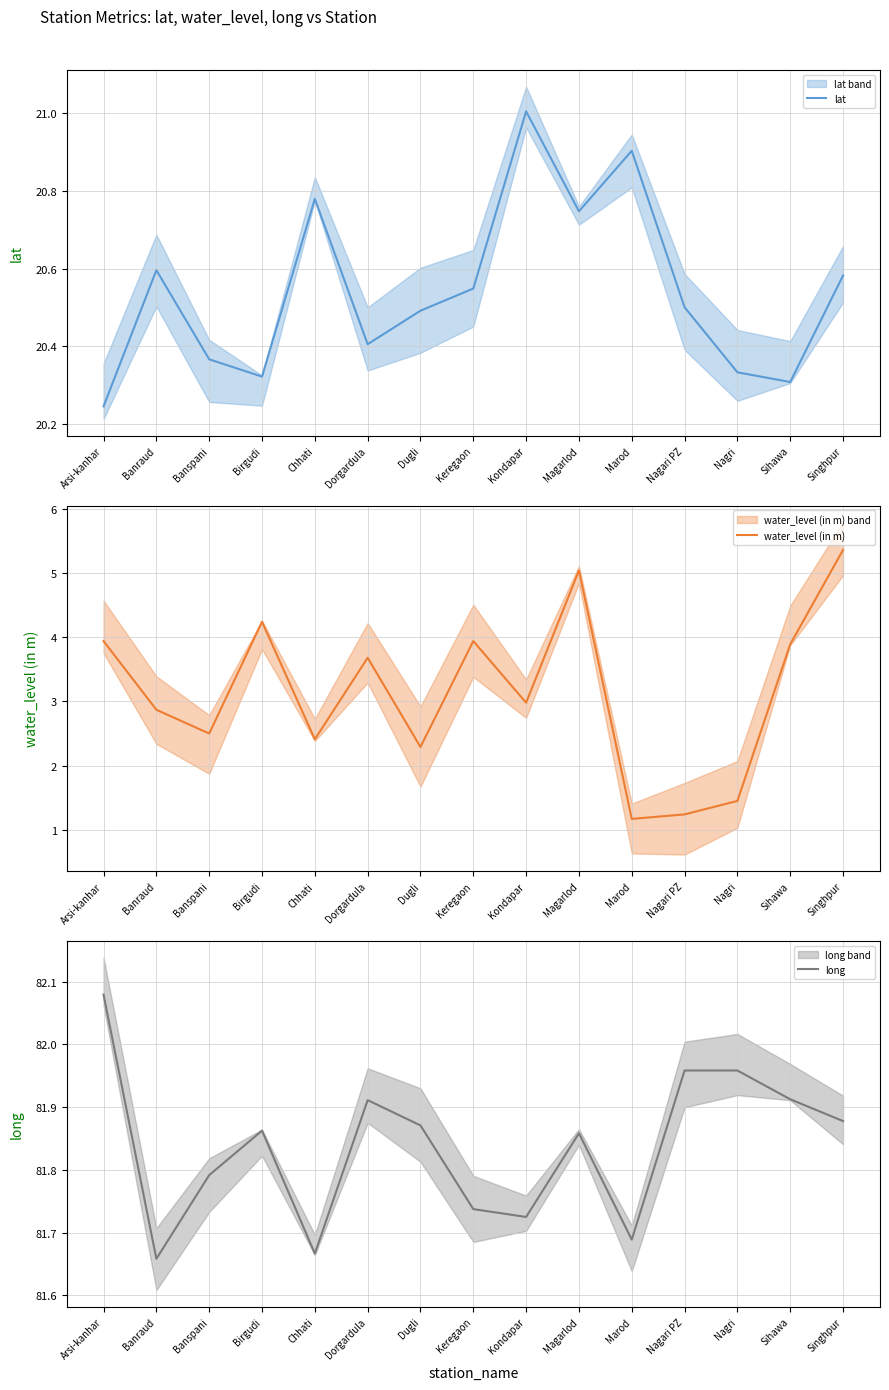

At which label is water_level (in m) closest to 3?

Kondapar